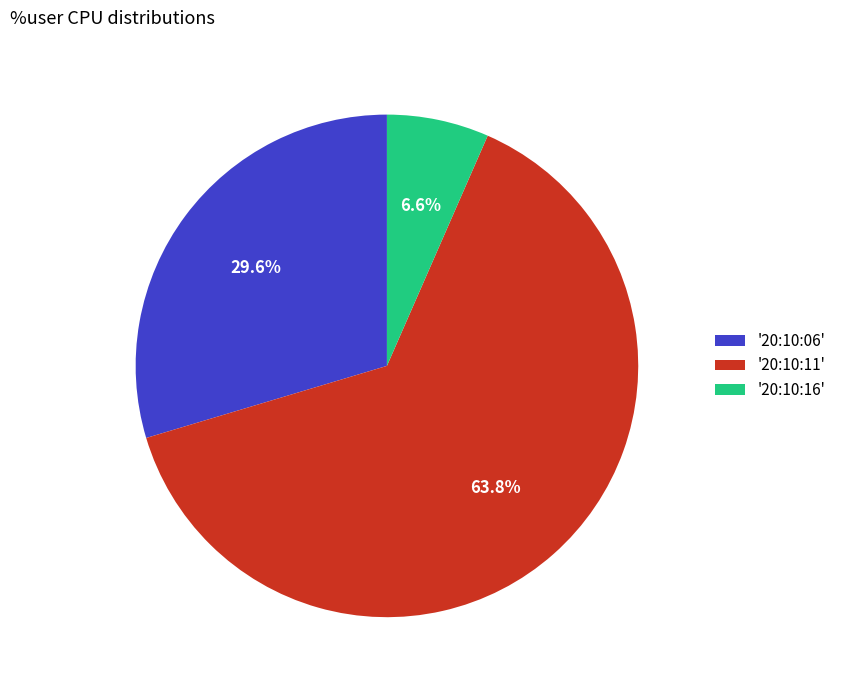

Rank the categories by value from lowest to highest.

'20:10:16', '20:10:06', '20:10:11'